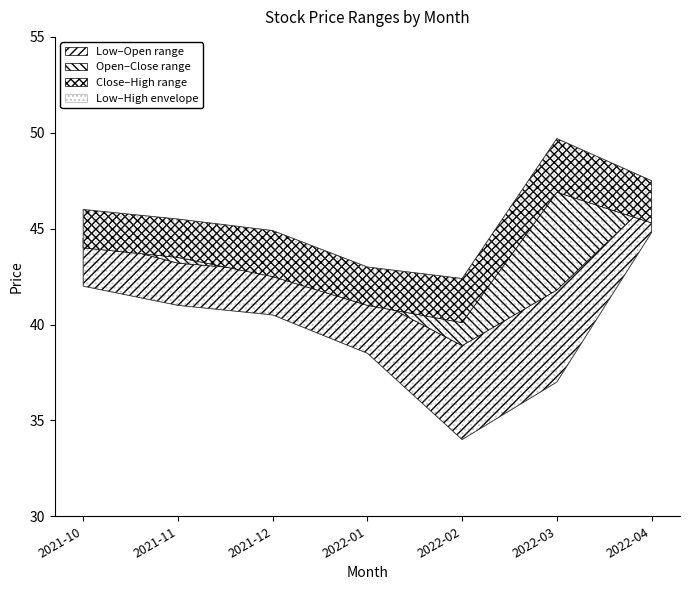

Read the Closeprice value at 2022-01.

41.0